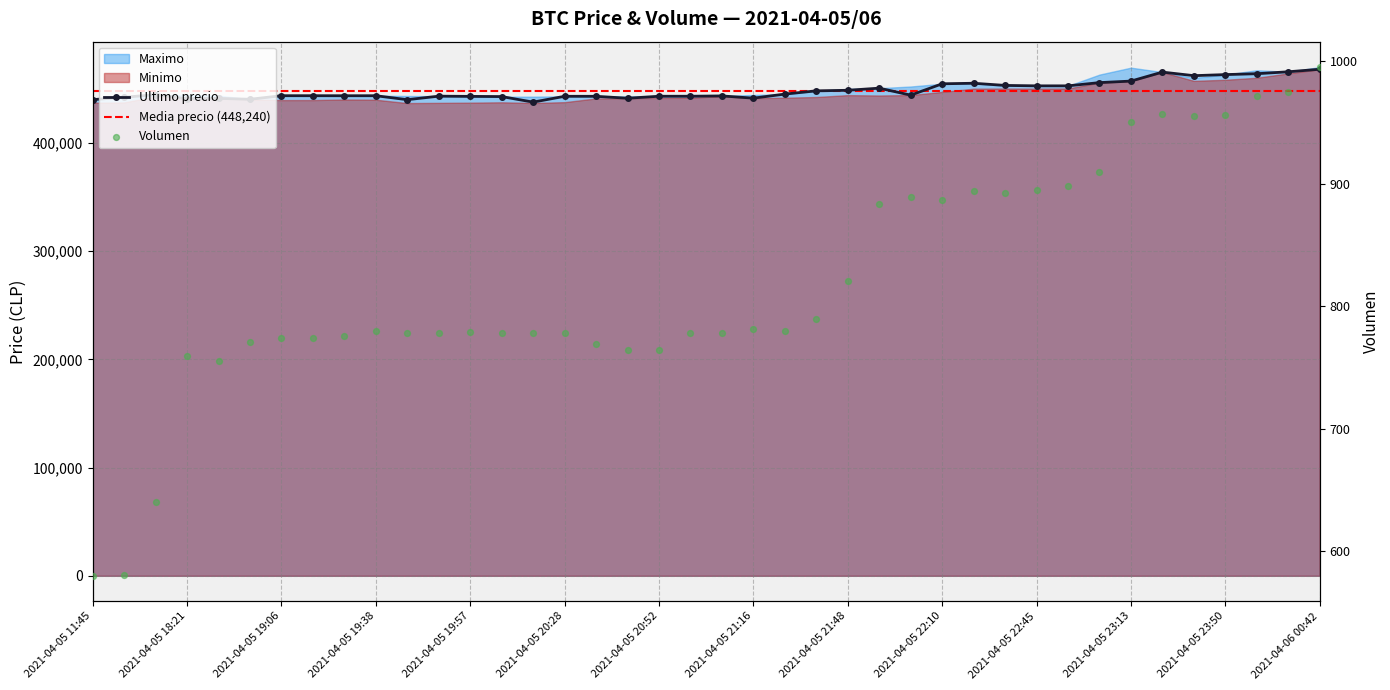

Is the value of Ultimo precio at 2021-04-05 23:03 greater than the value of Volumen at 2021-04-05 11:45?

Yes